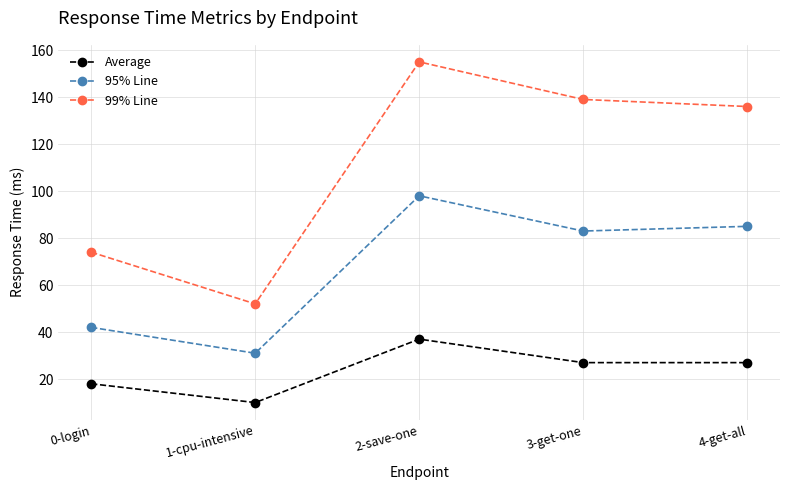

What is the label of the 2nd point from the right?

3-get-one